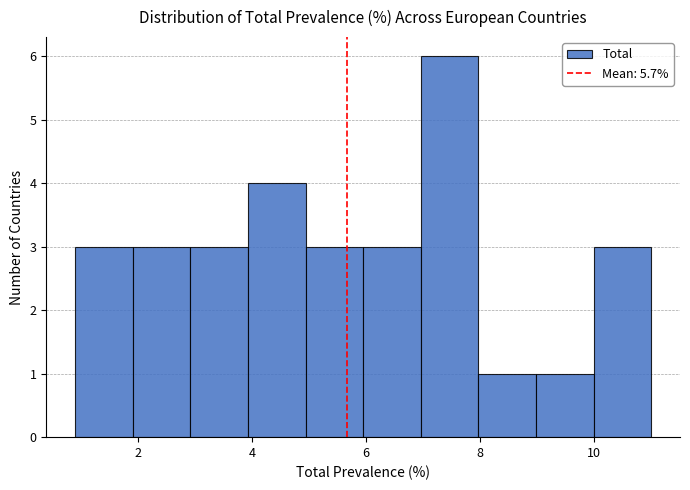

Reading left to right, transcribe this chart: for each bar, give the range it covers on the x-axis and its height. Neither the bar edges nor the heights are printed on the chart, so give them approximately, as read against the axes.

1 to 2: 3
2 to 3: 3
3 to 4: 3
4 to 5: 4
5 to 6: 3
6 to 7: 3
7 to 8: 6
8 to 9: 1
9 to 10: 1
10 to 11: 3